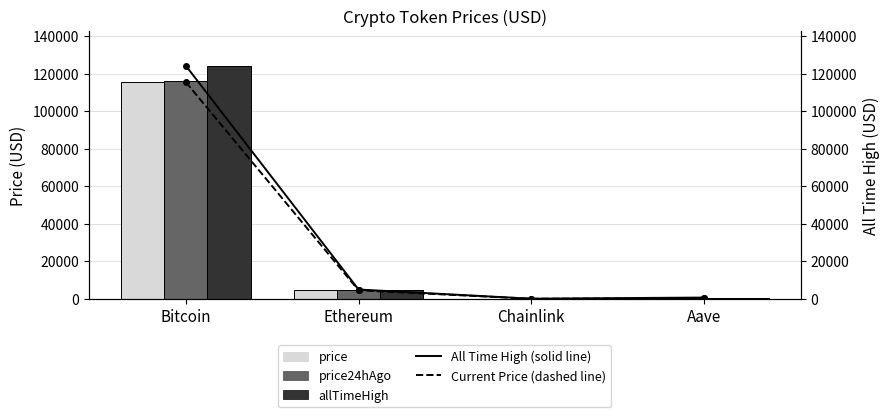

What are all the series names shown in the legend?

All Time High (solid), Current Price (dashed), price, price24hAgo, allTimeHigh